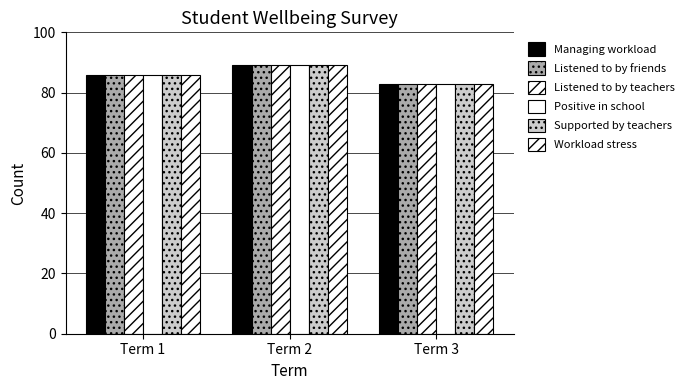

What is the value of the Workload stress bar at the 2nd from the left?

89